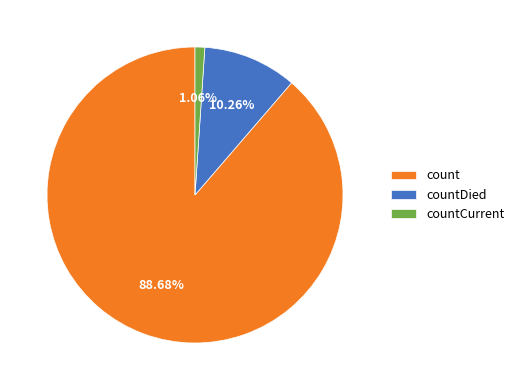

What percentage is the count slice, to the nearest percent?

89%